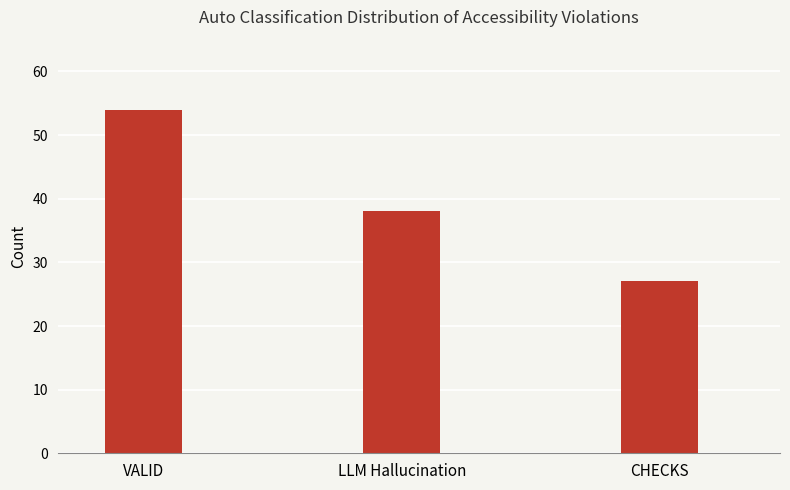

Reading right to left, extract all data points from this chart.

27	38	54